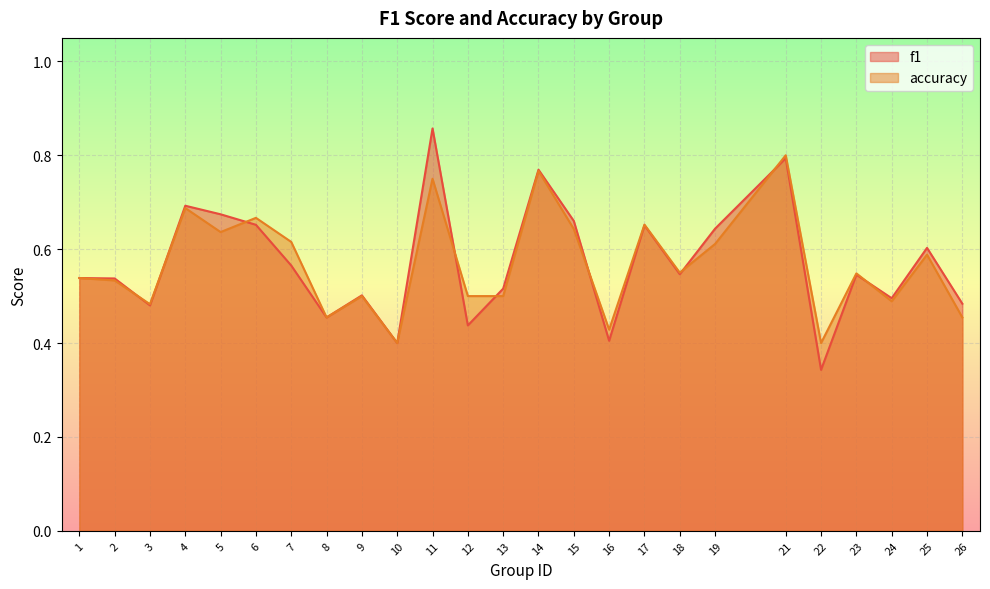

What is the difference between the maximum and minimum values in the accuracy series?

0.4